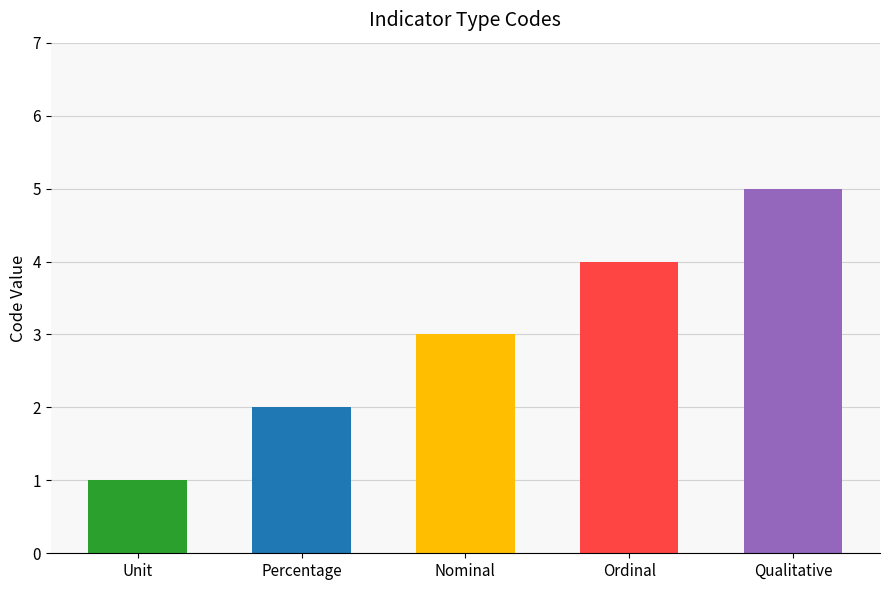

What is the ratio of the value at Qualitative to the value at Percentage?

2.5